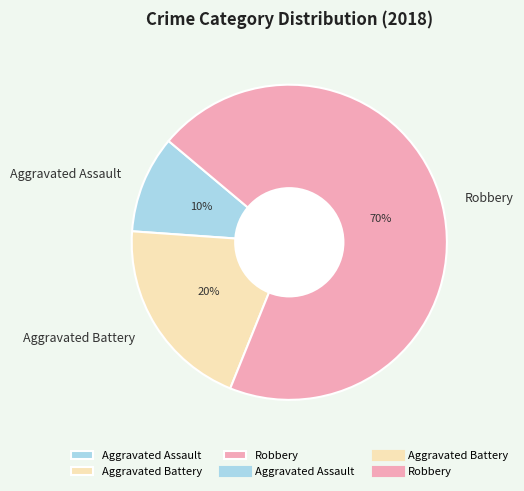

Which slice is the smallest?

Aggravated Assault